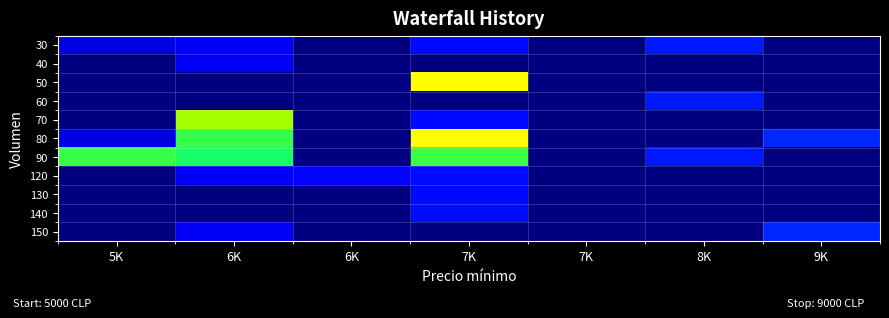

Rank the series at 9K from lowest to highest value.

30, 40, 50, 60, 70, 90, 120, 130, 140, 80, 150